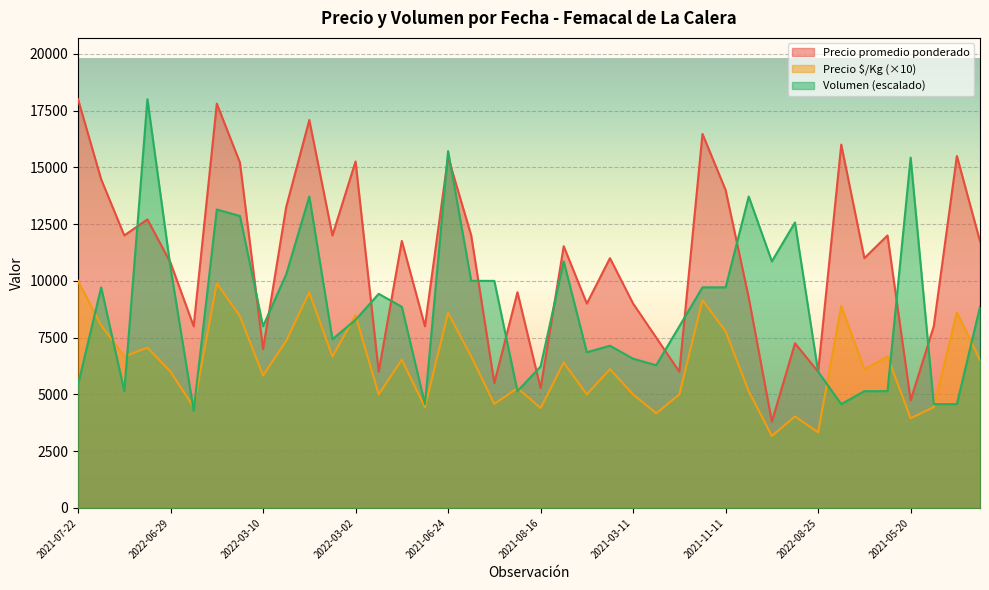

True or false: Volumen has a value of 10571.4 at 2022-06-29.

True